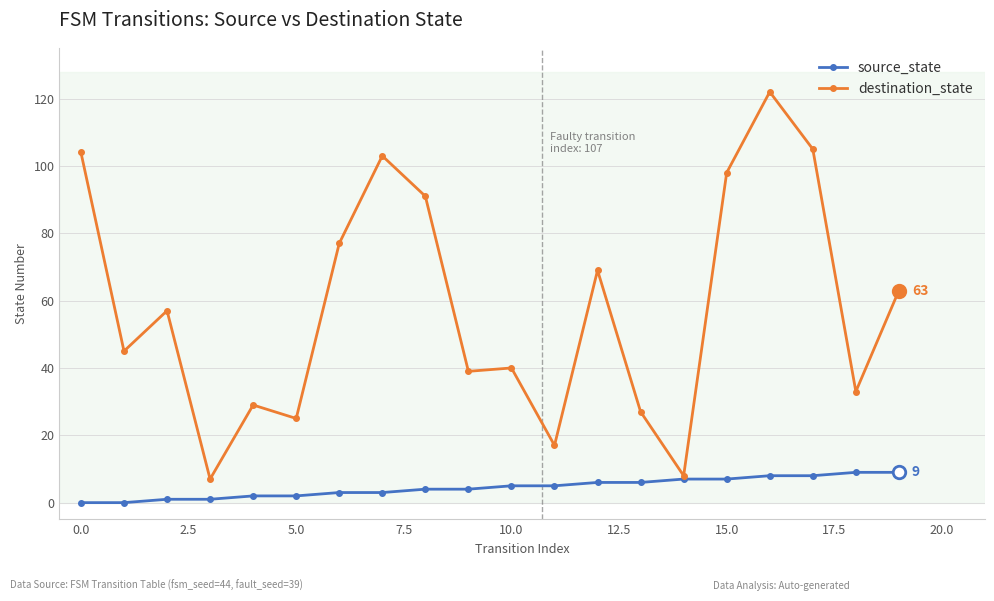

True or false: destination_state has more than 1 interior local peaks.

True